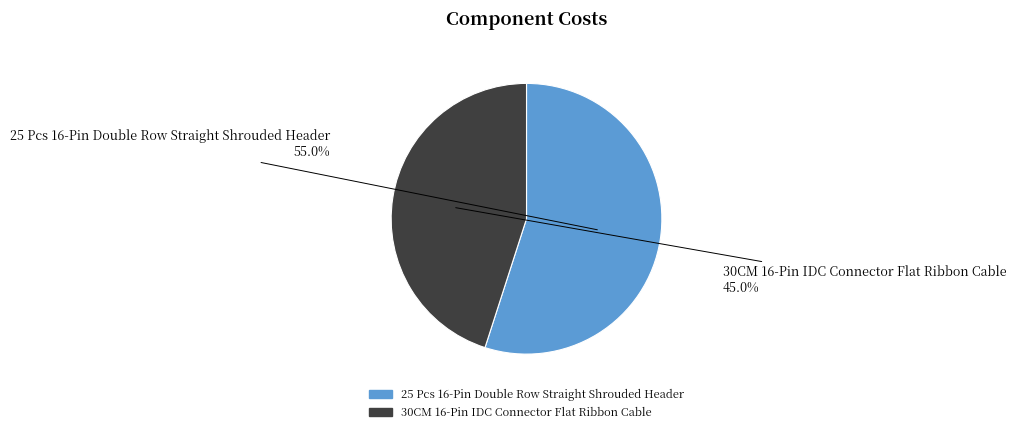

The 25 Pcs 16-Pin Double Row Straight Shrouded Header slice represents 55% of the pie. True or false?

True